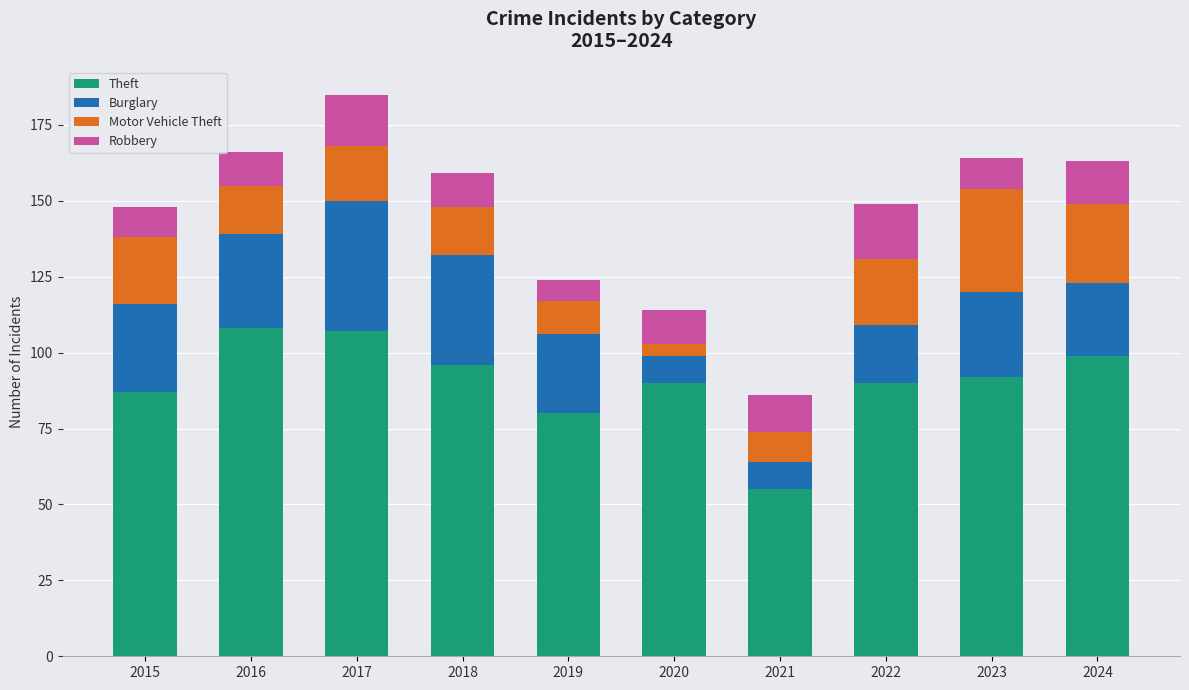

What is the total value across all series at 2019?

124